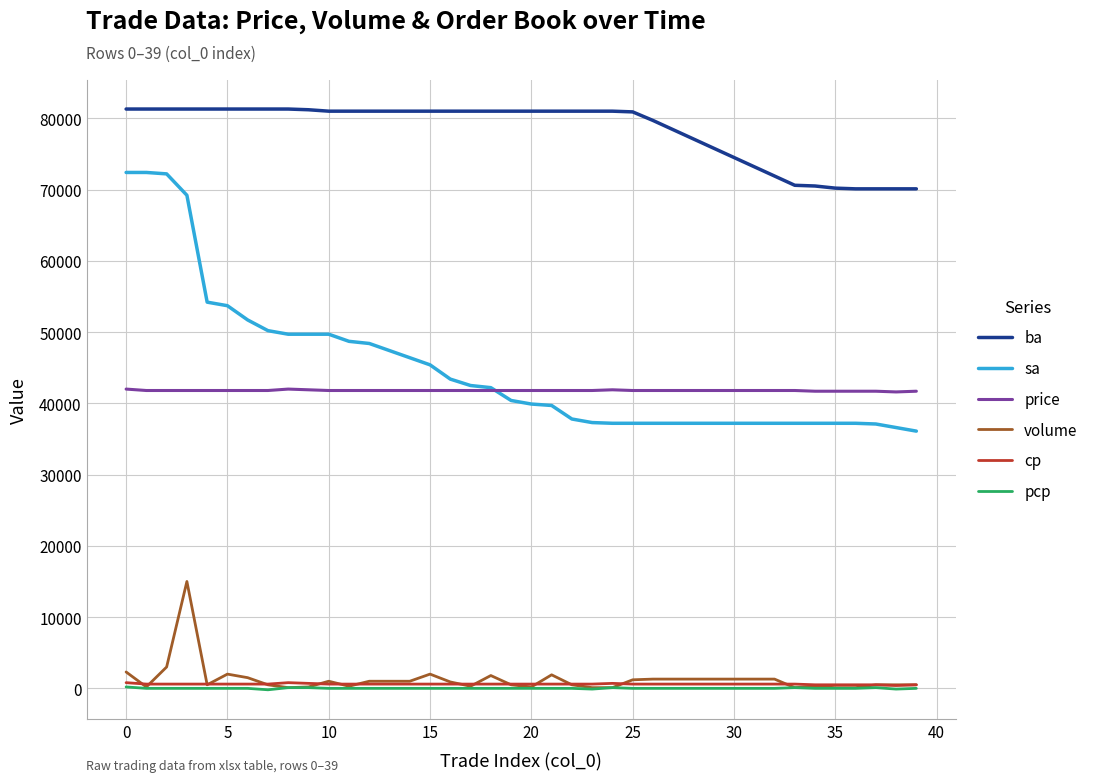

Which series has the largest range (max minus min)?

sa